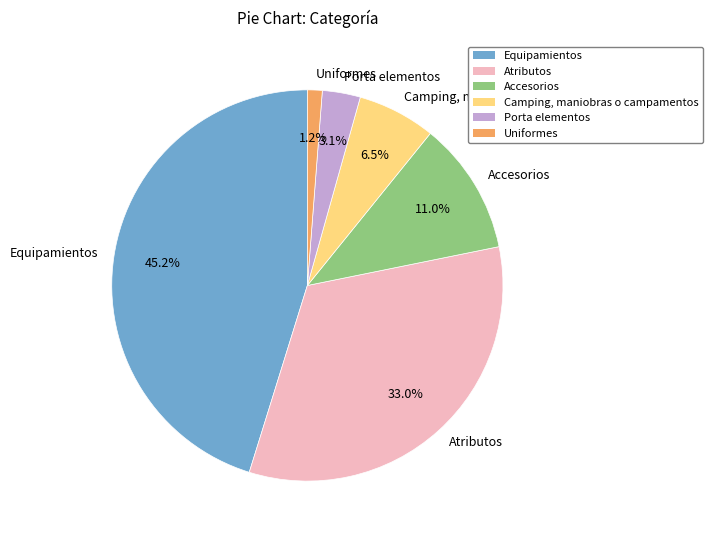

To the nearest percent, what is the combined percentage of Equipamientos and Porta elementos?

48%